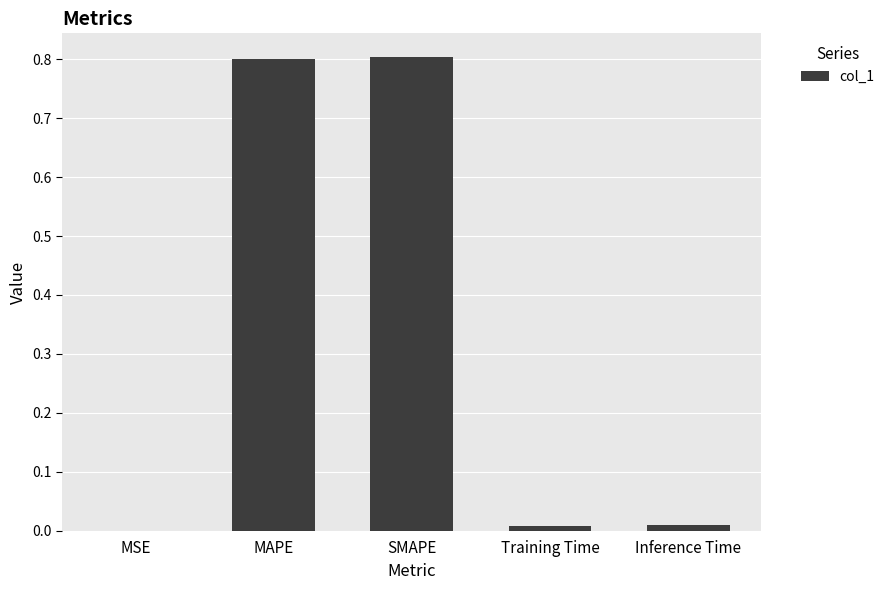

What is the maximum value shown in the chart?

0.8